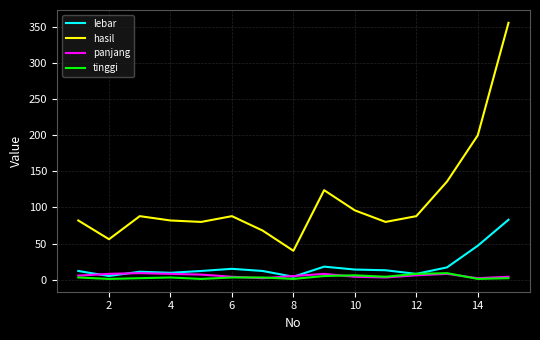

Which series has the largest range (max minus min)?

hasil